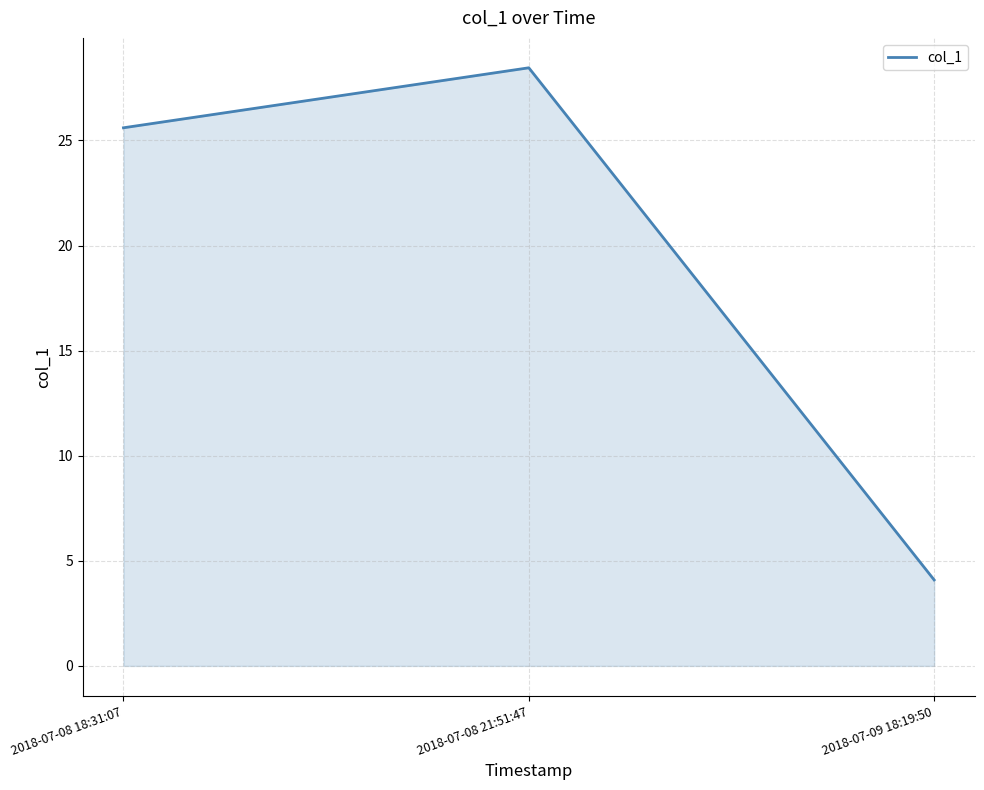

List the labels in order of value, smallest first.

2018-07-09 18:19:50, 2018-07-08 18:31:07, 2018-07-08 21:51:47